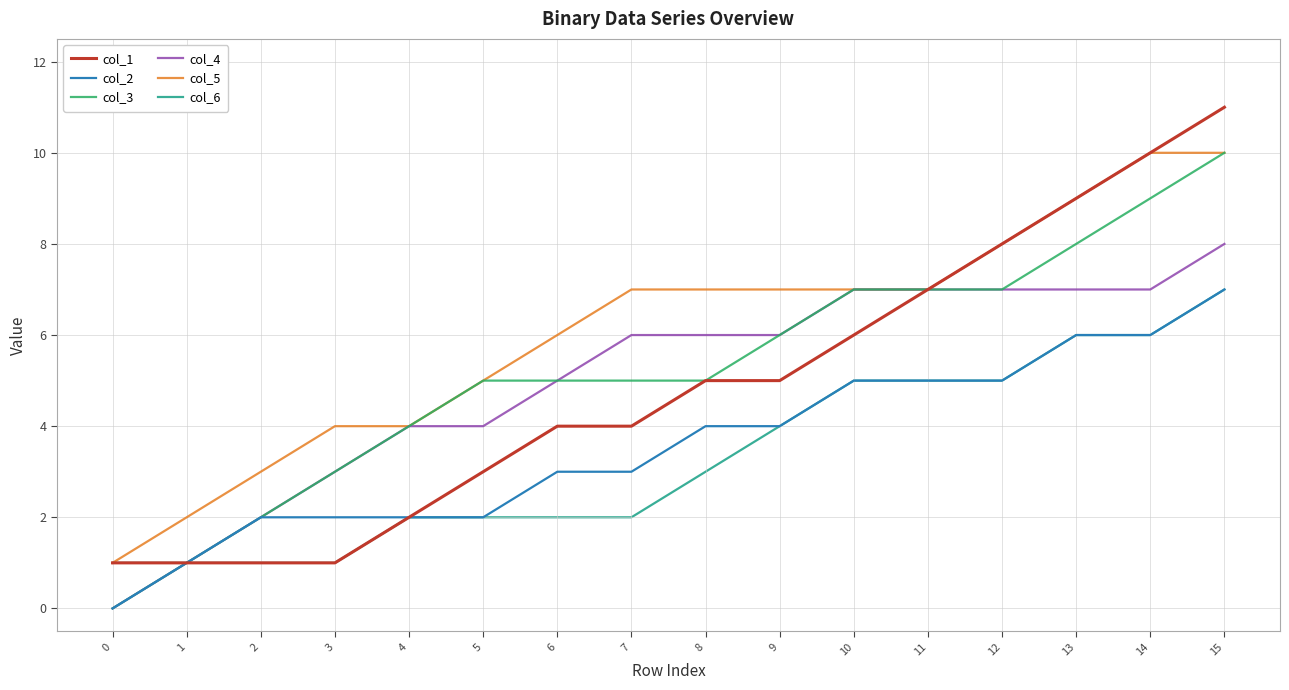

True or false: col_5 and col_2 cross at least once.

False